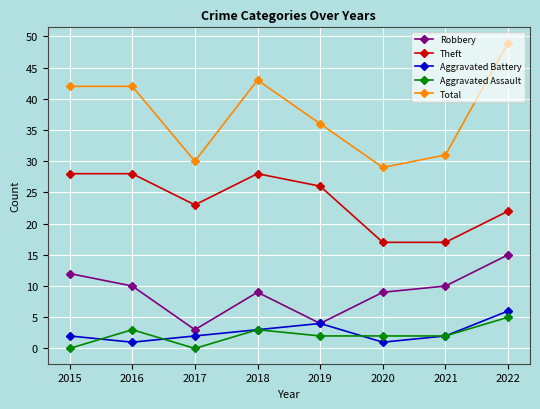

True or false: Aggravated Assault and Theft intersect in this chart.

False